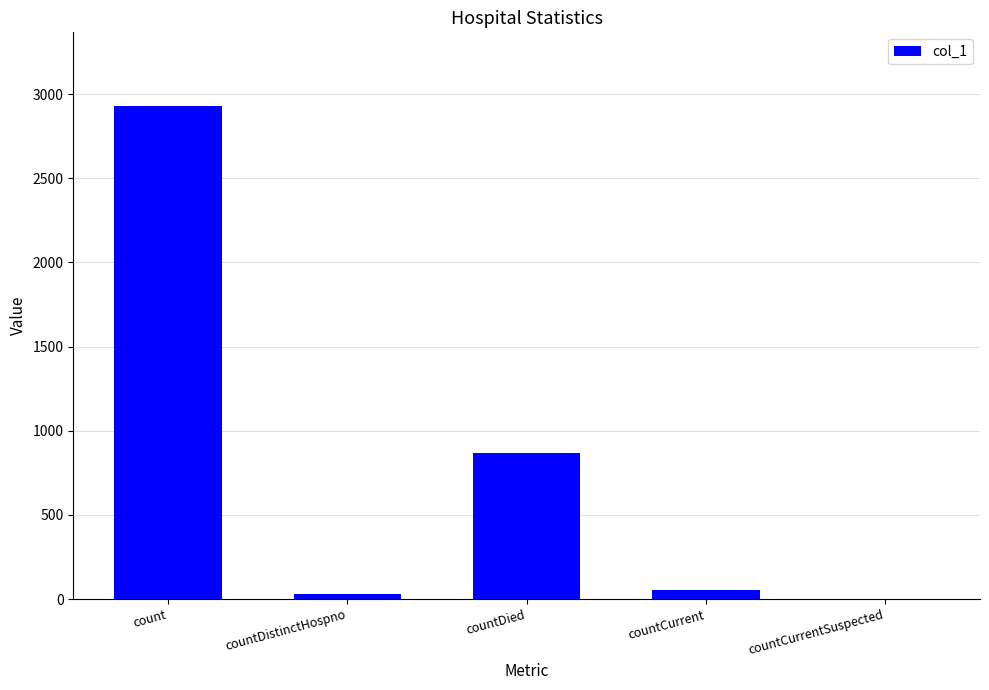

The chart shows a value of 30 at countDistinctHospno. True or false?

True